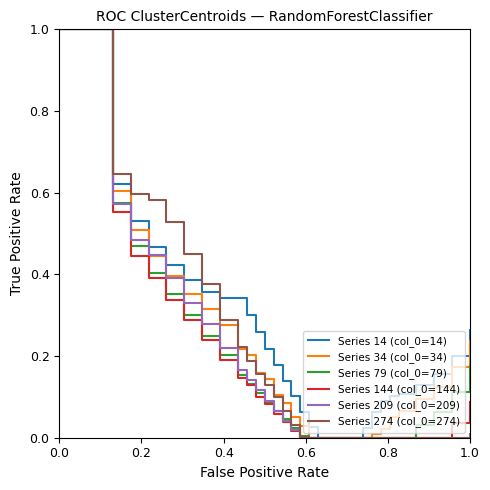

What is the greatest value displayed?

1.0